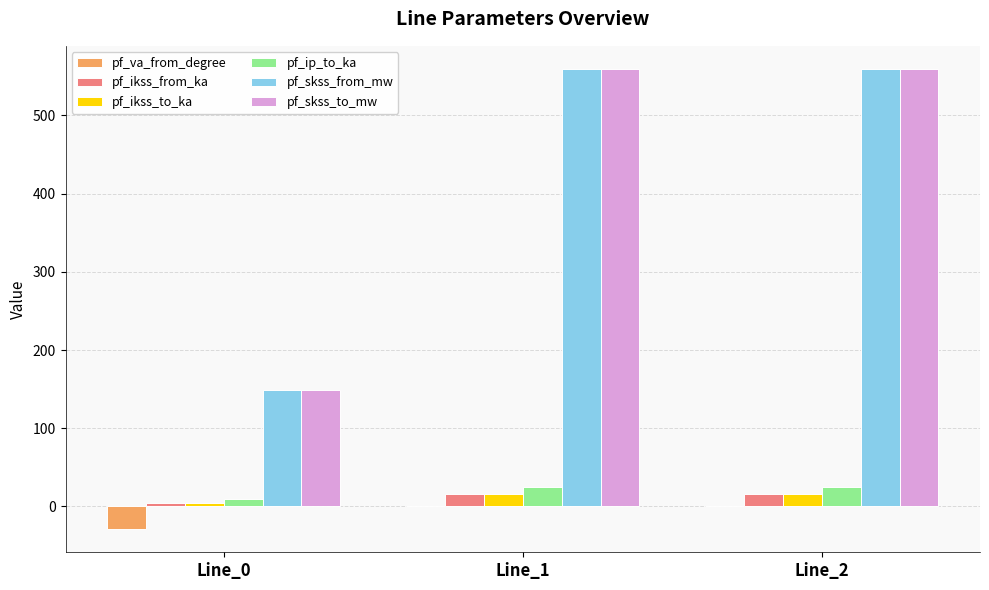

How many groups of bars are there?

3